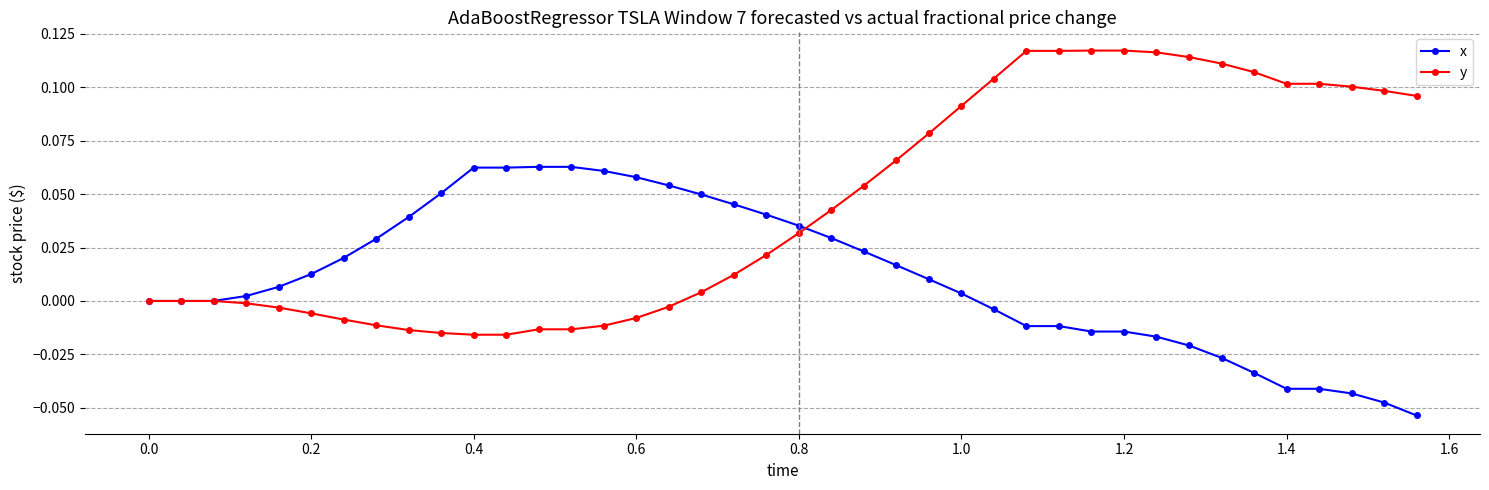

Which series has the widest spread of values?

y